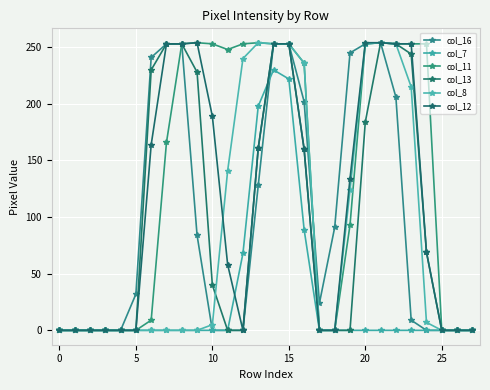

How many values in the col_16 series are below 32?

14